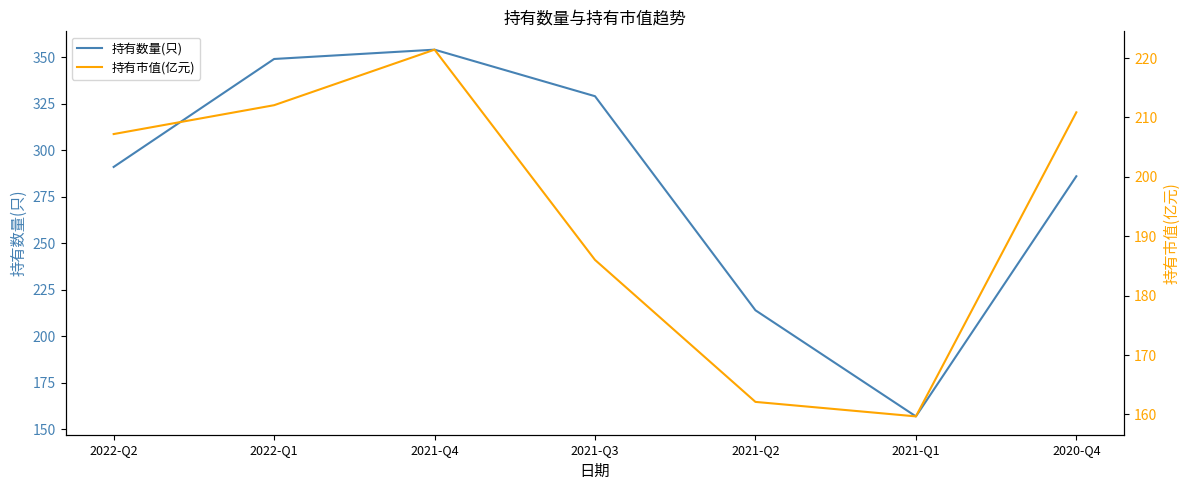

What is the highest value of the 持有市值(亿元) series?

221.4